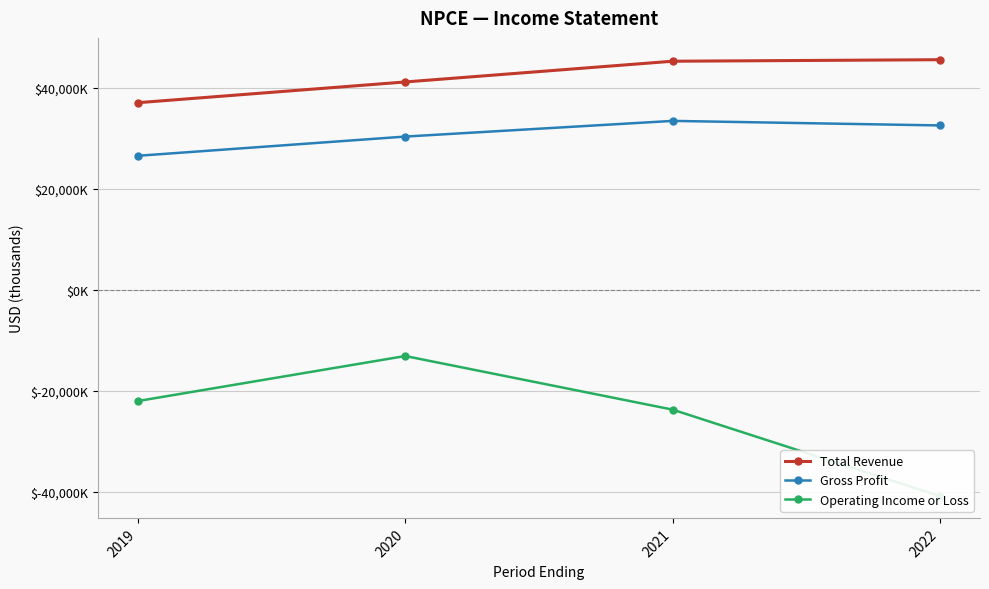

Read the Total Revenue value at 2021, to the nearest 50.

45200